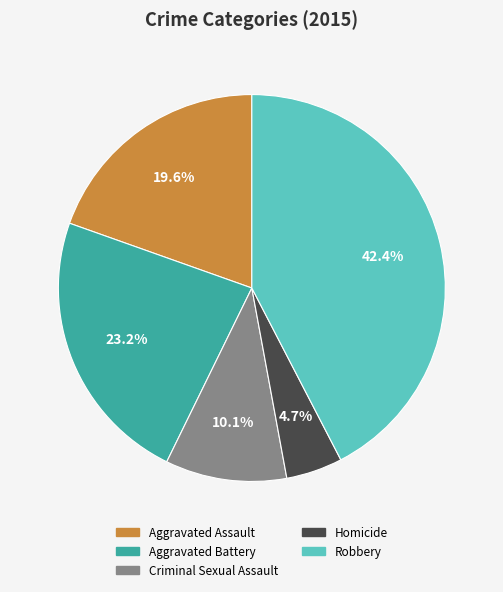

Which has a higher value, Aggravated Assault or Robbery?

Robbery